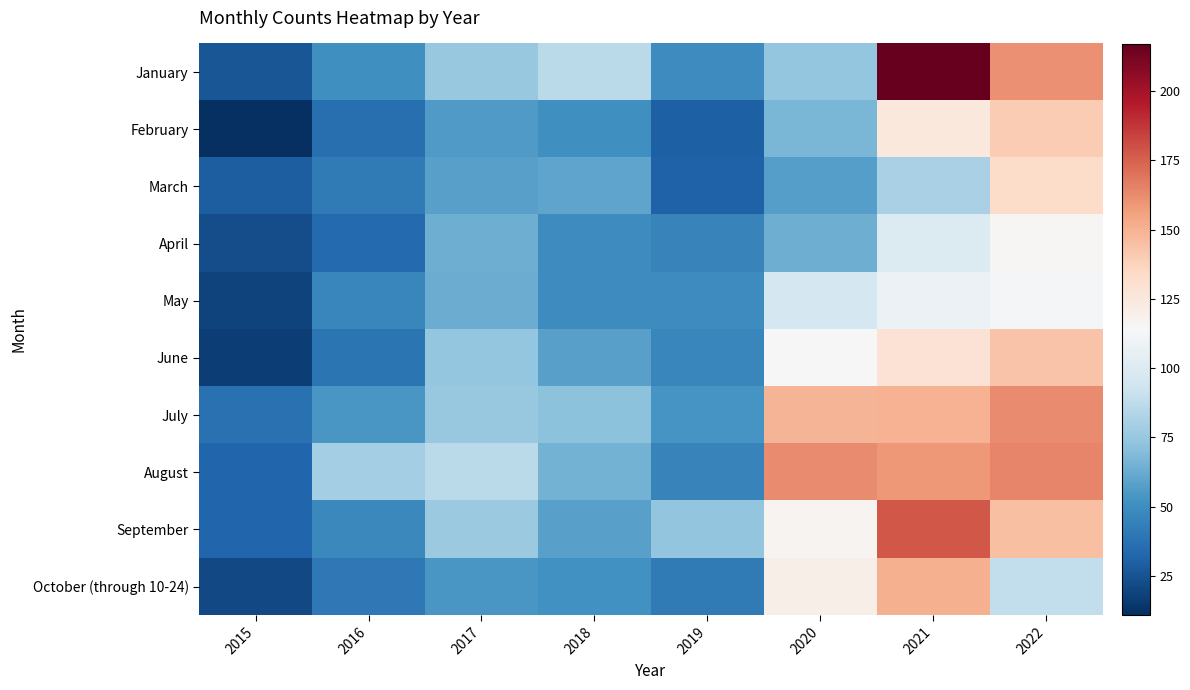

Reading left to right, what are all the values shown in this chart?

January: 2015=26	2016=51	2017=75	2018=86	2019=49	2020=74	2021=217	2022=161
February: 2015=11	2016=36	2017=56	2018=51	2019=30	2020=67	2021=125	2022=140
March: 2015=29	2016=41	2017=58	2018=60	2019=31	2020=57	2021=81	2022=133
April: 2015=23	2016=34	2017=64	2018=49	2019=45	2020=64	2021=100	2022=115
May: 2015=19	2016=47	2017=63	2018=49	2019=49	2020=96	2021=108	2022=113
June: 2015=17	2016=39	2017=74	2018=58	2019=47	2020=114	2021=129	2022=143
July: 2015=37	2016=54	2017=75	2018=72	2019=53	2020=149	2021=150	2022=163
August: 2015=32	2016=79	2017=86	2018=65	2019=45	2020=163	2021=159	2022=164
September: 2015=32	2016=48	2017=76	2018=58	2019=73	2020=117	2021=178	2022=145
October (through 10-24): 2015=21	2016=40	2017=54	2018=52	2019=41	2020=120	2021=151	2022=89